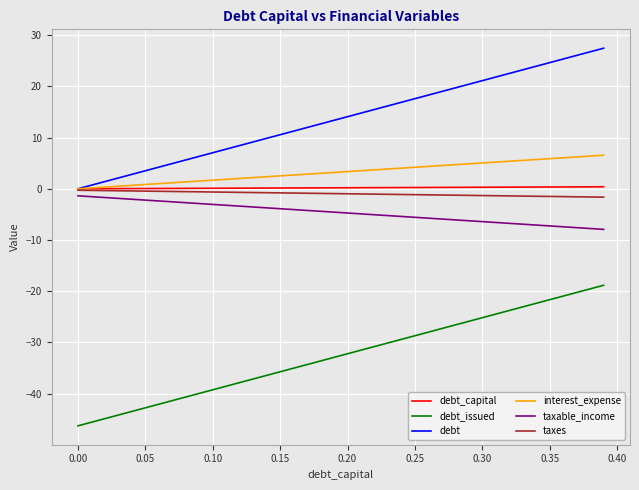

How many values in the debt_issued series exceed -32?

19